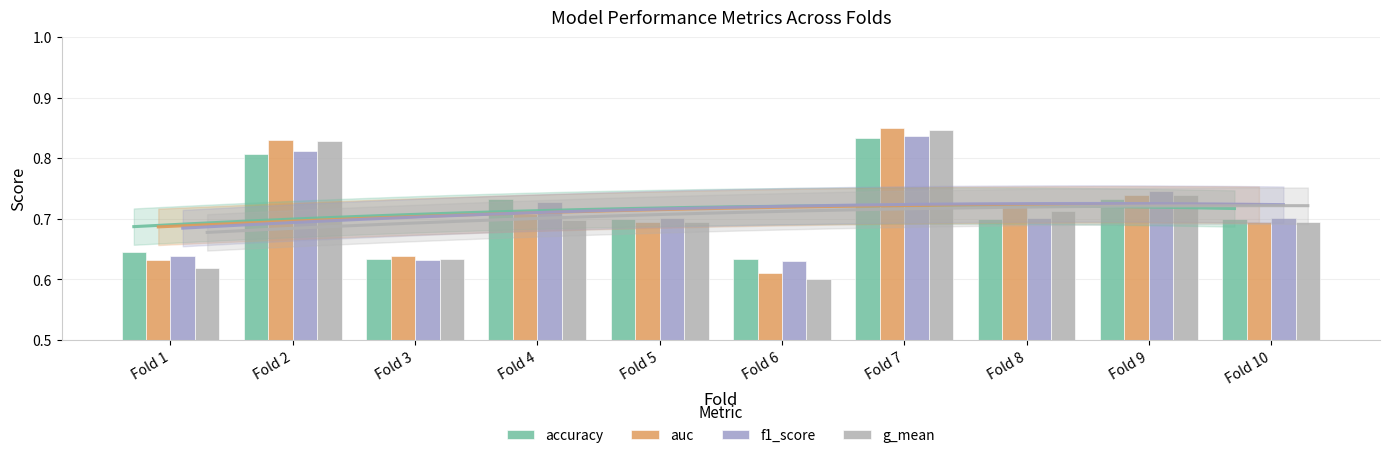

Rank the categories by f1_score value from lowest to highest.

Fold 6, Fold 3, Fold 1, Fold 8, Fold 5, Fold 10, Fold 4, Fold 9, Fold 2, Fold 7